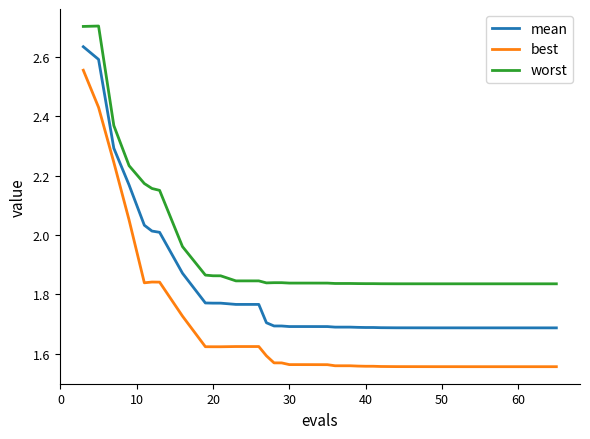

True or false: worst and best intersect in this chart.

False